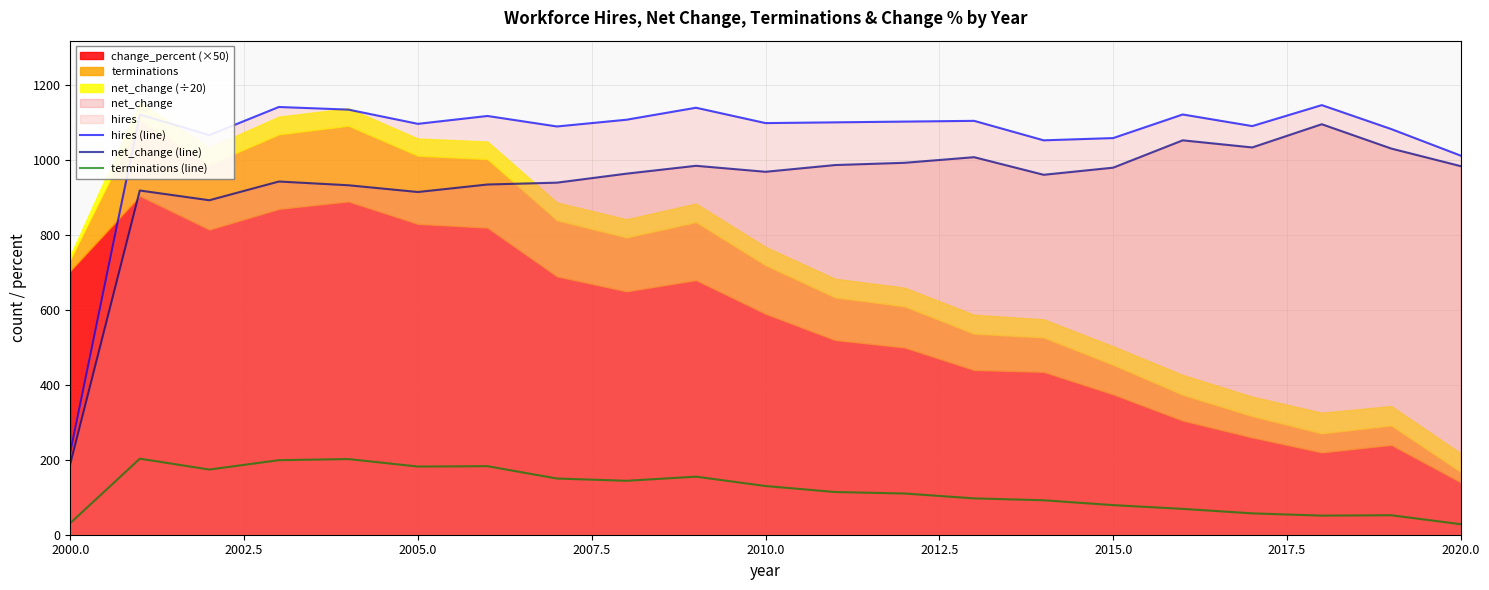

True or false: hires (line) and net_change (line) intersect in this chart.

False